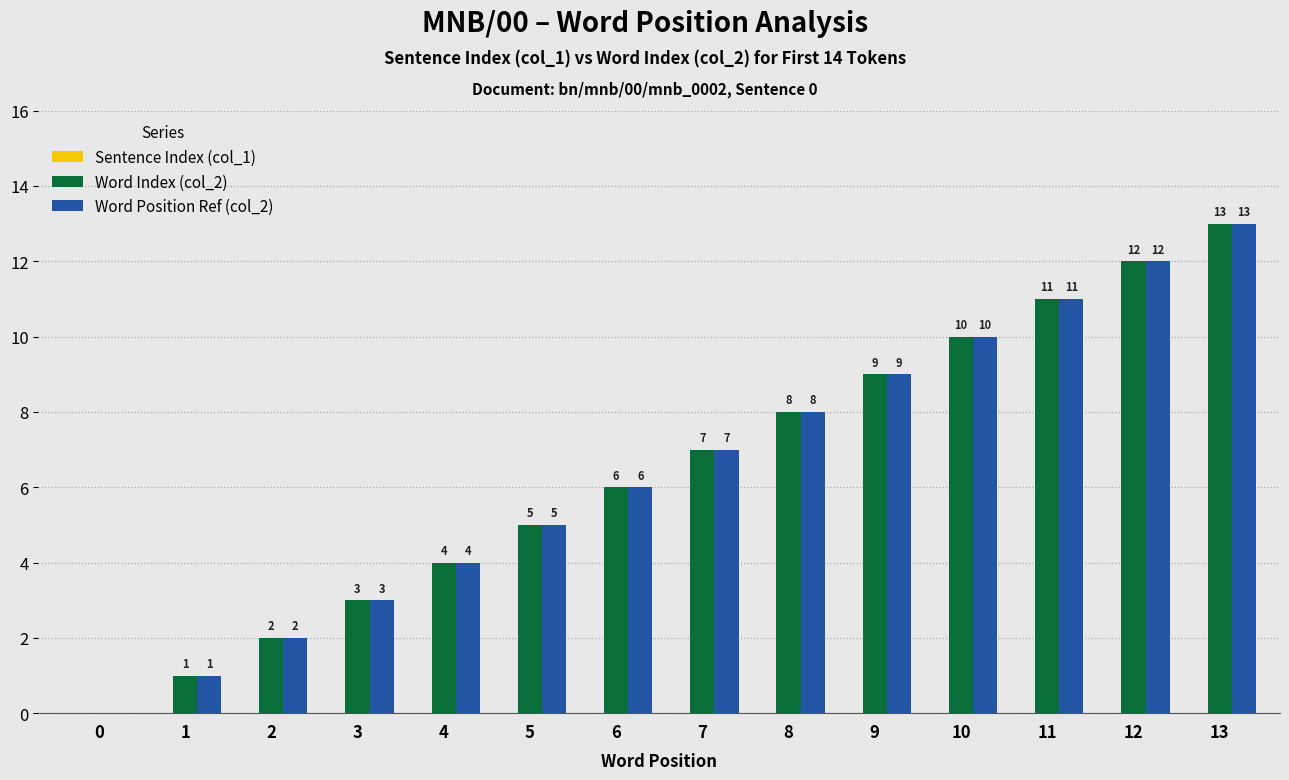

True or false: Word Index (col_2) has a value of 9 at 13.

False